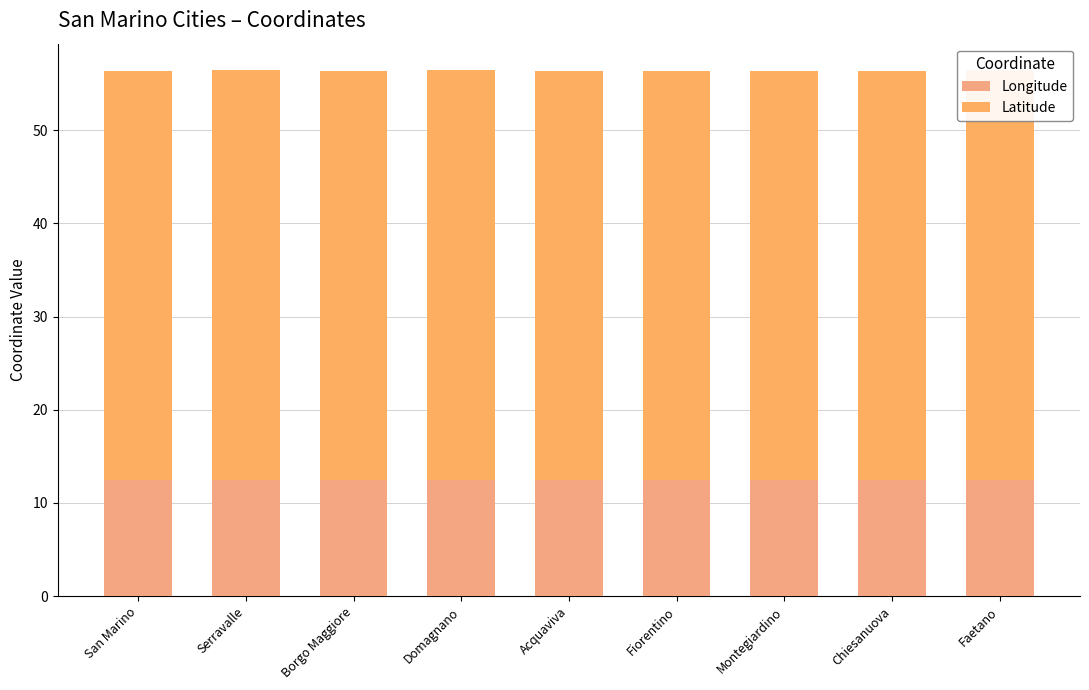

Between Fiorentino and Serravalle, which is larger?

Serravalle